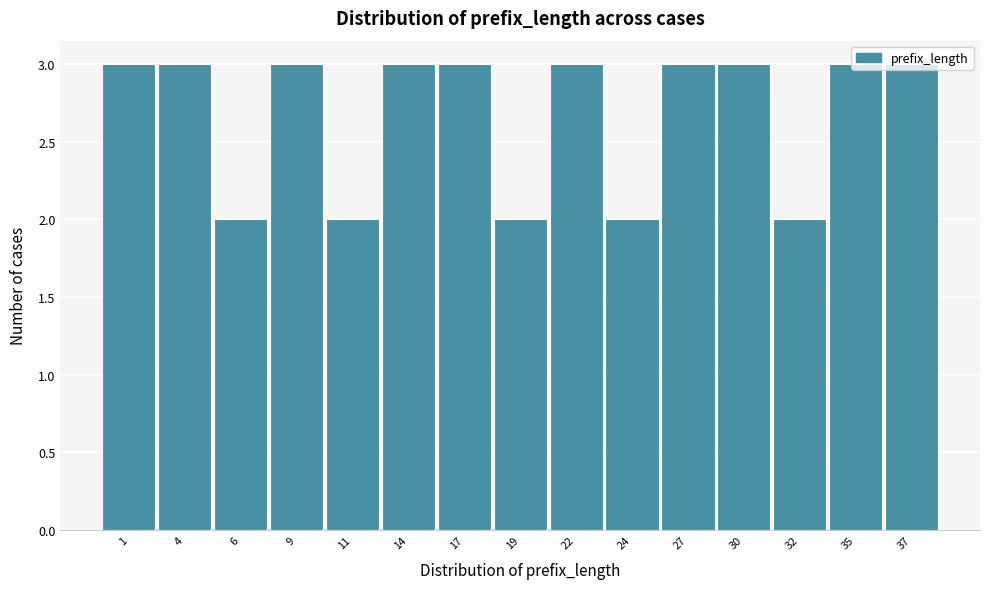

What is the greatest value displayed?

3